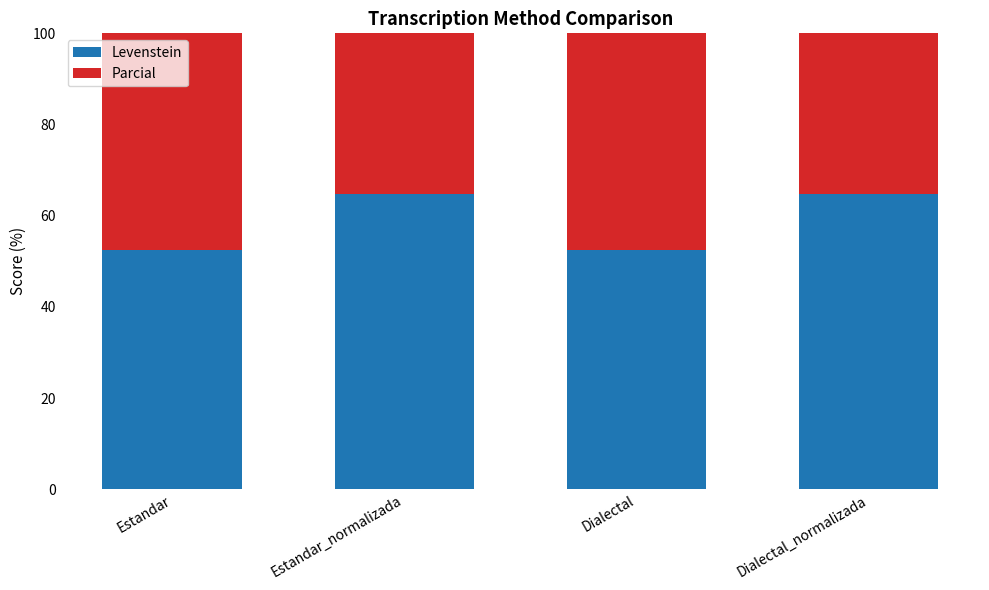

Count the number of categories in the chart.

4